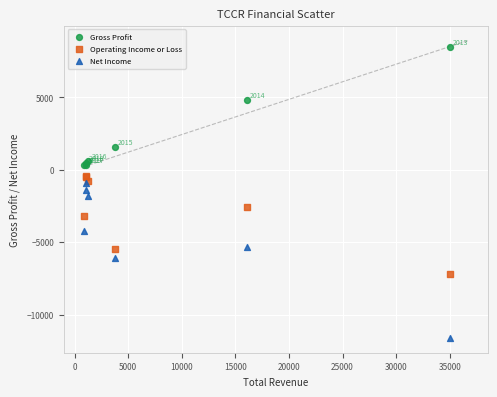

In the Gross Profit series, what Y value is closest to 4400?

4800